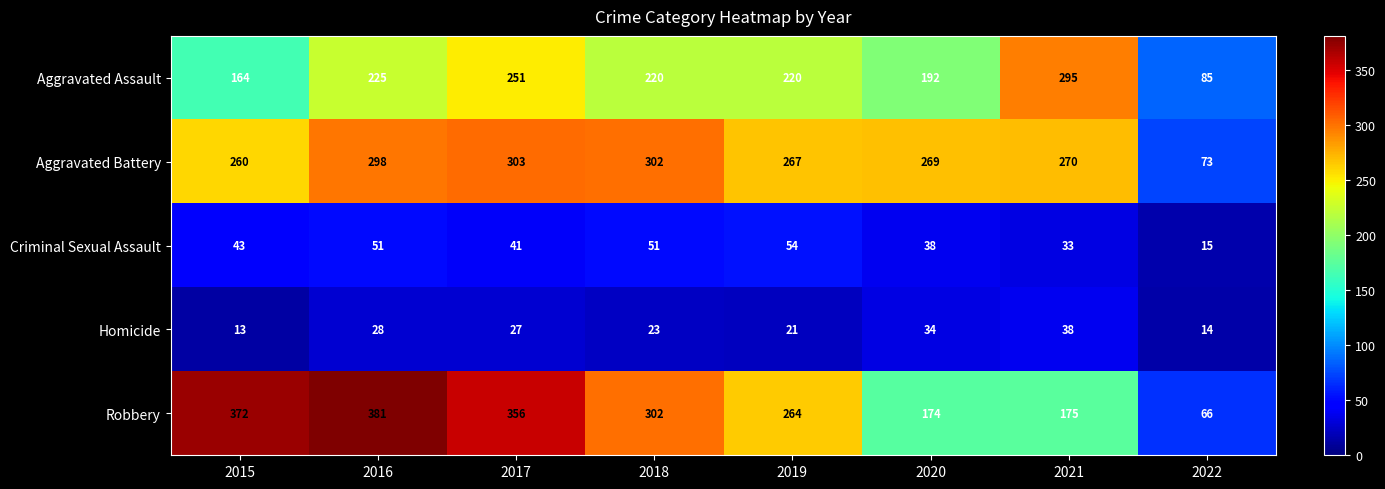

What is the smallest value displayed?

13